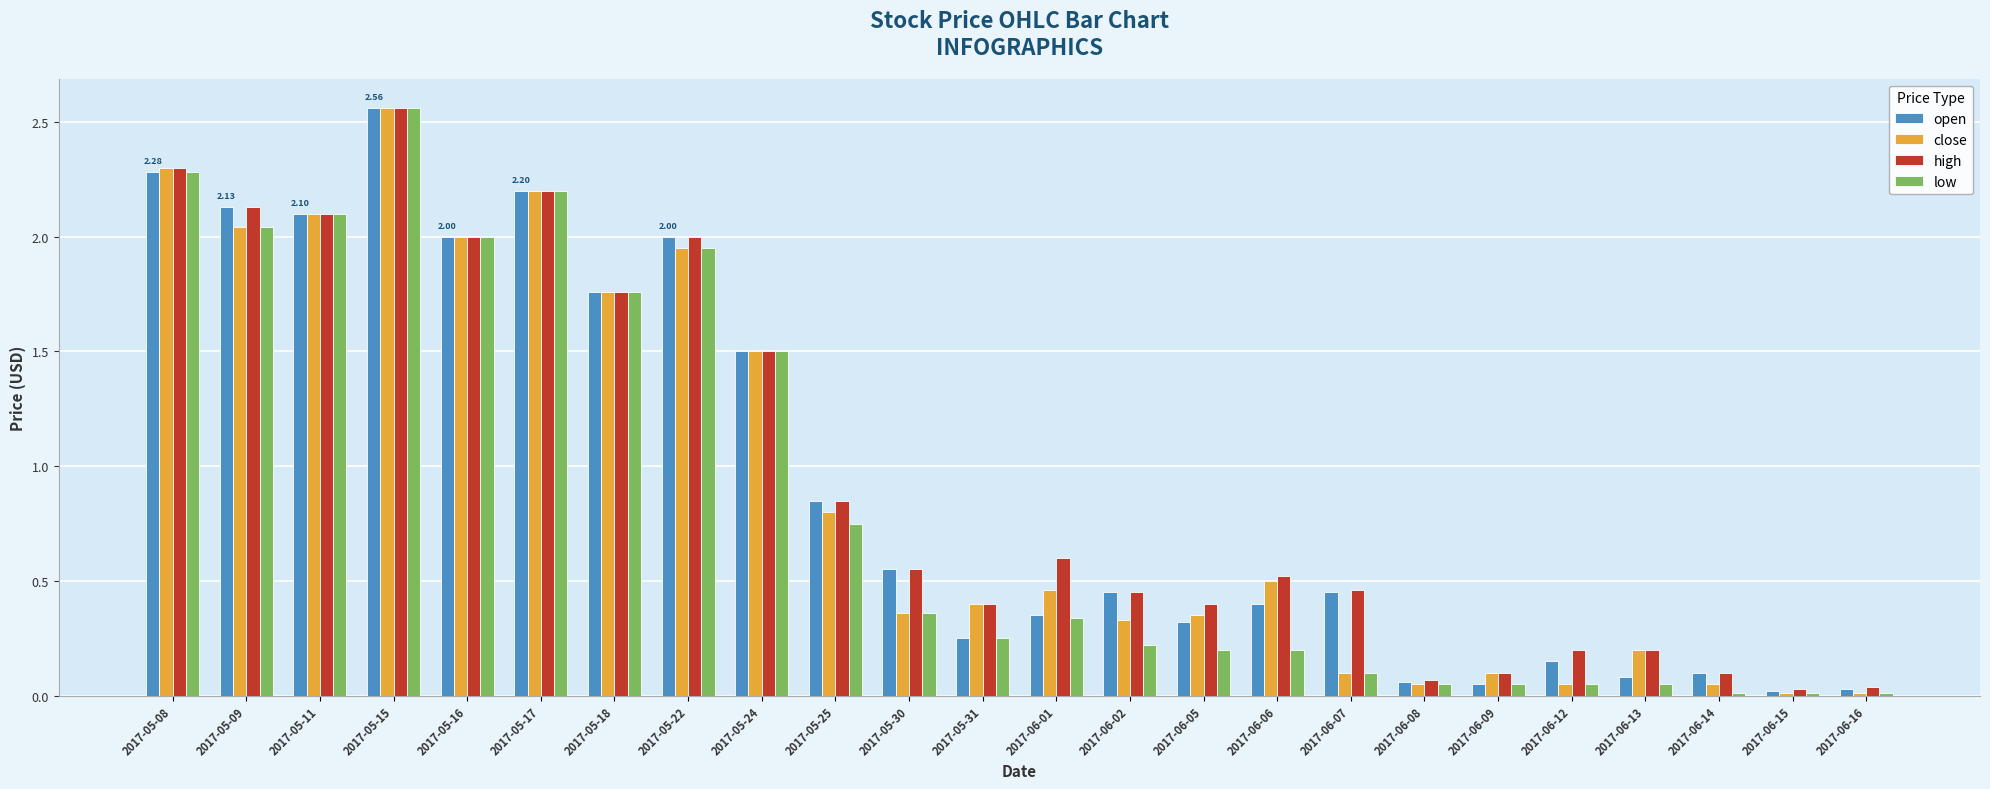

What are all the series names shown in the legend?

open, close, high, low